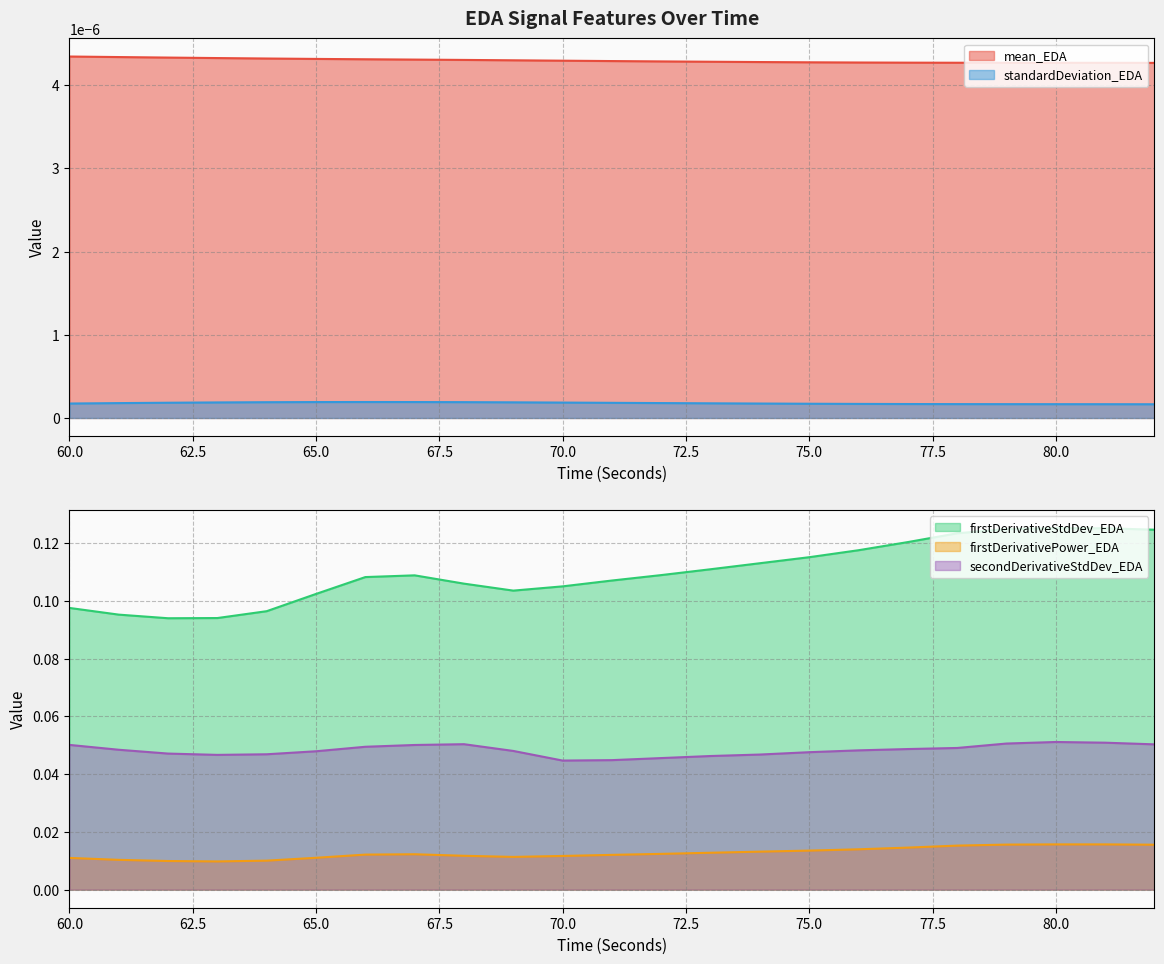

True or false: firstDerivativeStdDev_EDA and firstDerivativePower_EDA intersect in this chart.

False